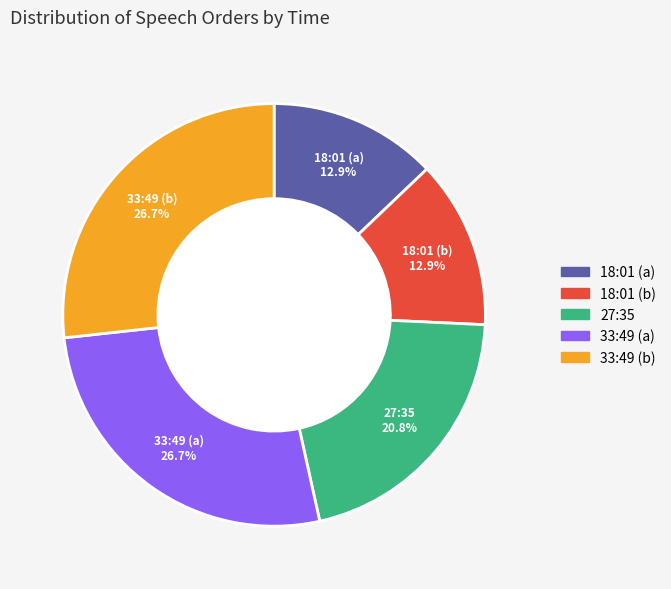

Combined, what portion of the pie is 33:49 (a) and 18:01 (a)?

39.6%